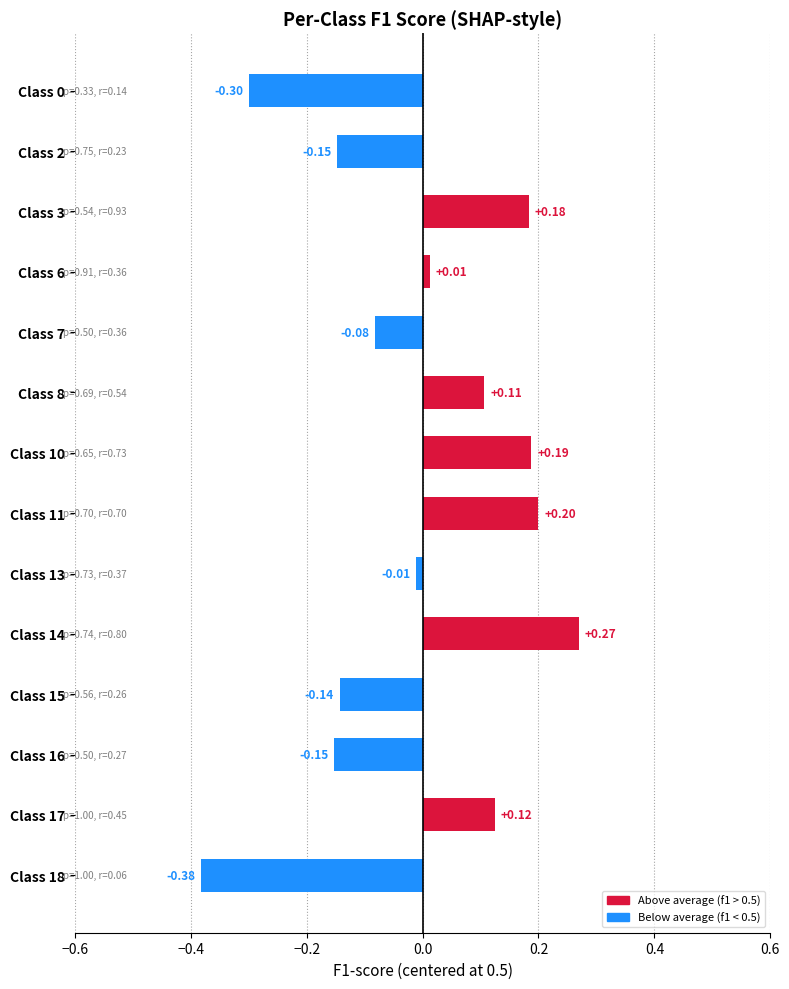

What is the difference between the maximum and minimum values?

0.7